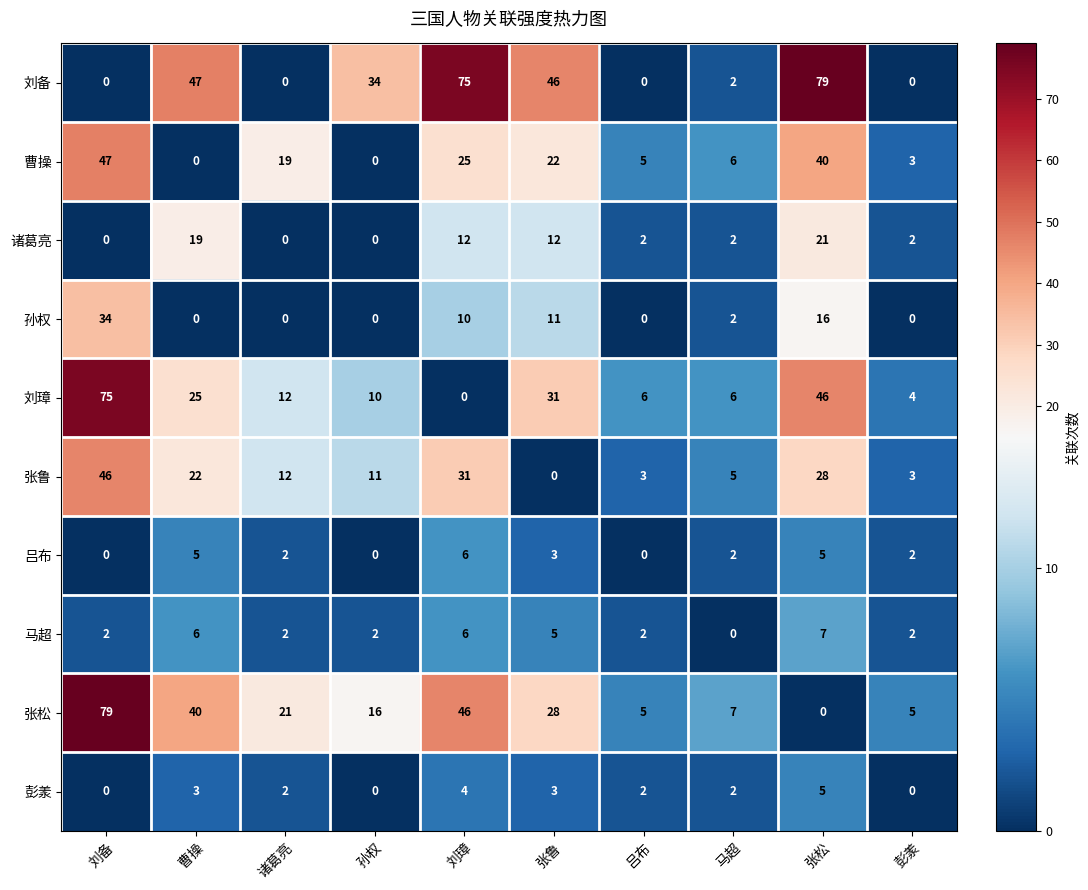

What is the greatest value displayed?

79